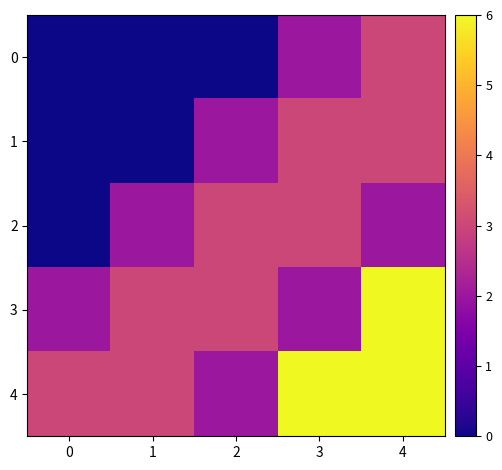

List the series in order of their peak value, lowest first.

0, 1, 2, 3, 4